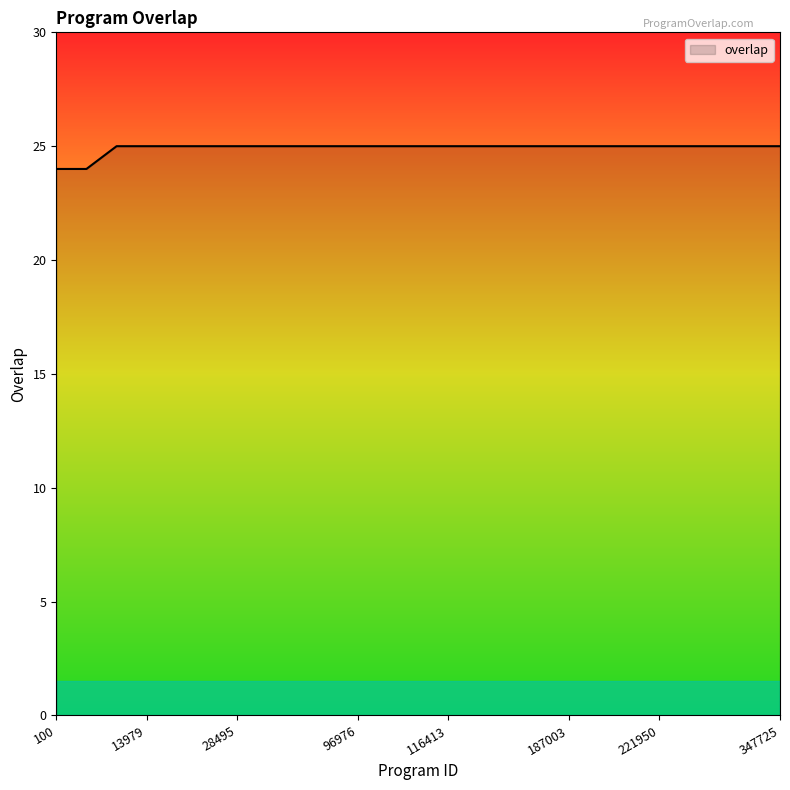

What is the maximum value shown in the chart?

25